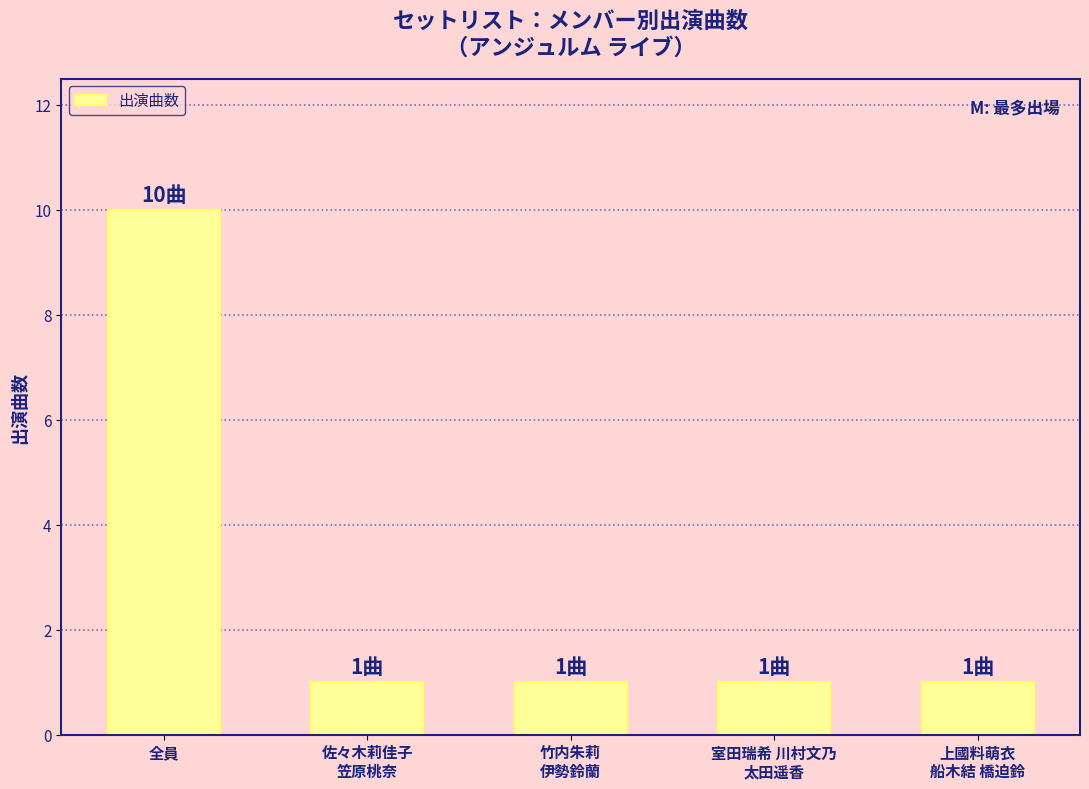

Reading left to right, extract all data points from this chart.

全員=10	佐々木莉佳子
笠原桃奈=1	竹内朱莉
伊勢鈴蘭=1	室田瑞希 川村文乃
太田遥香=1	上國料萌衣
船木結 橋迫鈴=1